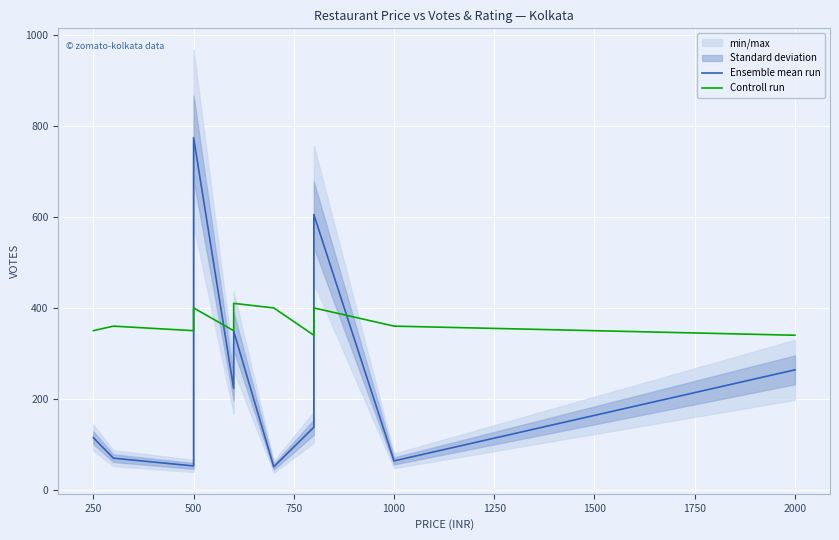

In Ensemble mean run, how many points are lower than both neighbors (excluding endpoints)?

4